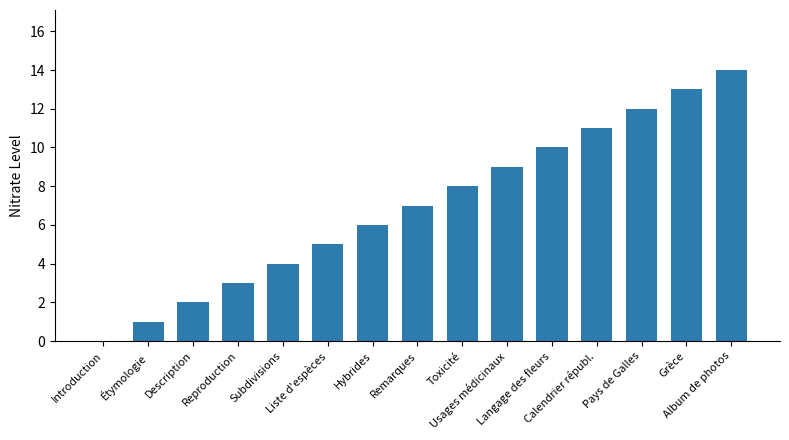

True or false: the data shows 6 at Calendrier républ..

False